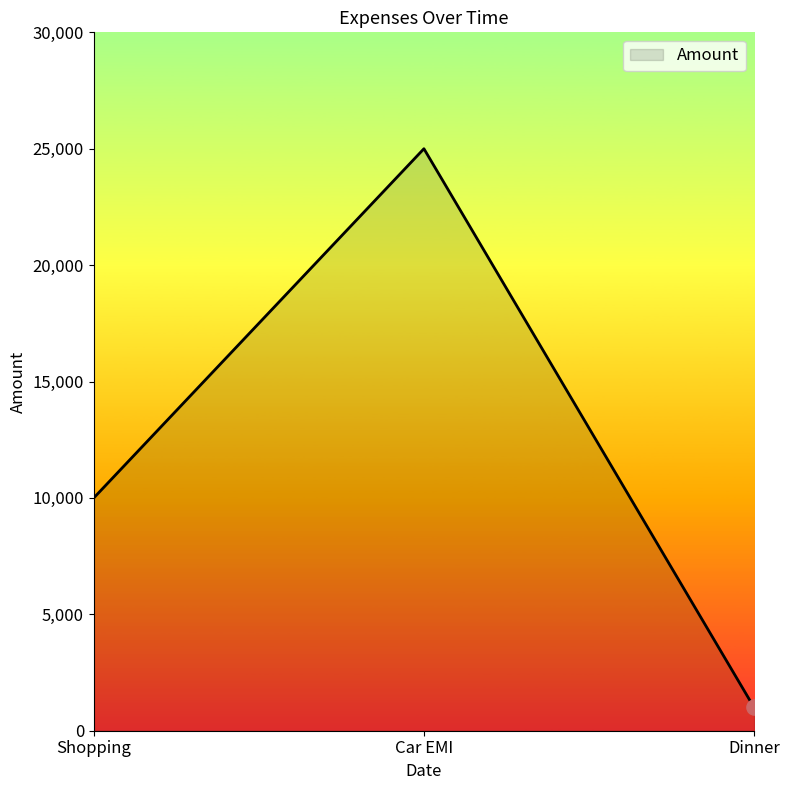

Between Shopping and Dinner, which is larger?

Shopping